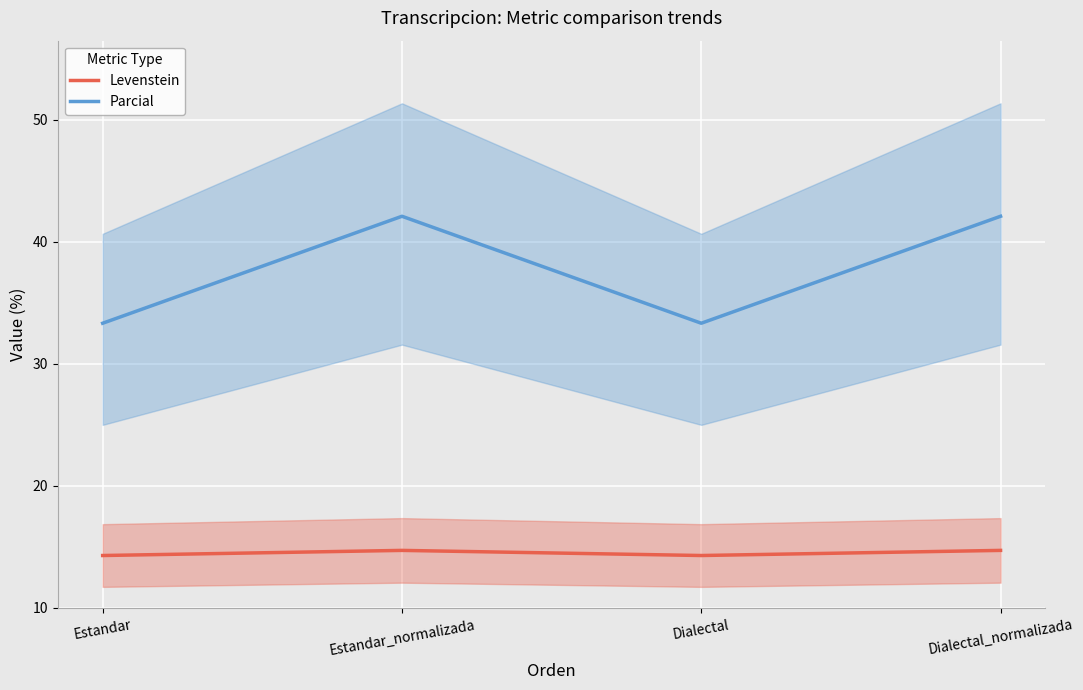

Does the chart display data point markers on the line(s)?

No